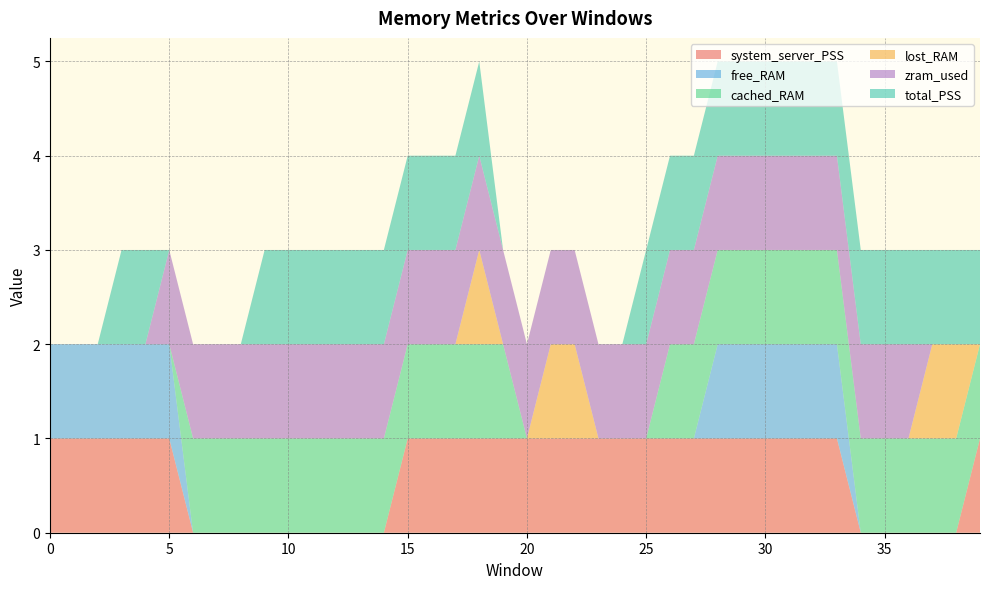

Reading left to right, transcribe all the data shown in this chart.

system_server_PSS: 1	1	1	1	1	1	0	0	0	0	0	0	0	0	0	1	1	1	1	1	1	1	1	1	1	1	1	1	1	1	1	1	1	1	0	0	0	0	0	1
free_RAM: 1	1	1	1	1	1	0	0	0	0	0	0	0	0	0	0	0	0	0	0	0	0	0	0	0	0	0	0	1	1	1	1	1	1	0	0	0	0	0	0
cached_RAM: 0	0	0	0	0	0	1	1	1	1	1	1	1	1	1	1	1	1	1	1	0	0	0	0	0	0	1	1	1	1	1	1	1	1	1	1	1	1	1	1
lost_RAM: 0	0	0	0	0	0	0	0	0	0	0	0	0	0	0	0	0	0	1	0	0	1	1	0	0	0	0	0	0	0	0	0	0	0	0	0	0	1	1	0
zram_used: 0	0	0	0	0	1	1	1	1	1	1	1	1	1	1	1	1	1	1	1	1	1	1	1	1	1	1	1	1	1	1	1	1	1	1	1	1	0	0	0
total_PSS: 0	0	0	1	1	0	0	0	0	1	1	1	1	1	1	1	1	1	1	0	0	0	0	0	0	1	1	1	1	1	1	1	1	1	1	1	1	1	1	1